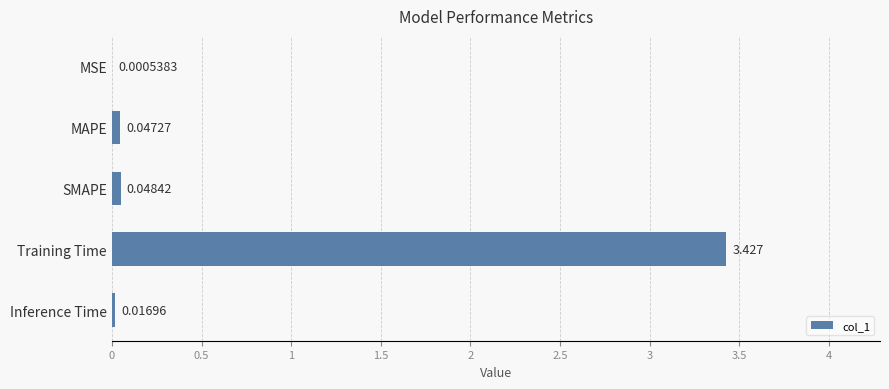

Which category has the highest value across all series?

Training Time